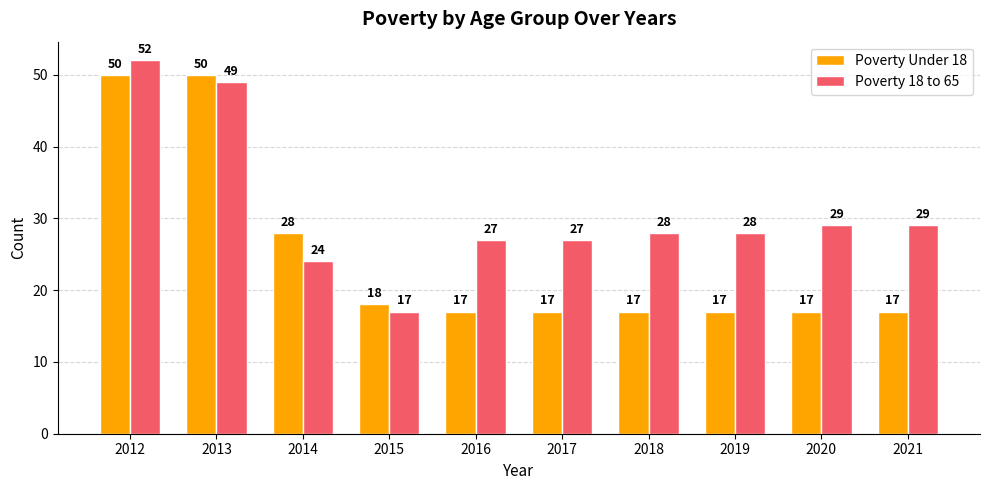

List the series in order of their peak value, highest first.

Poverty 18 to 65, Poverty Under 18